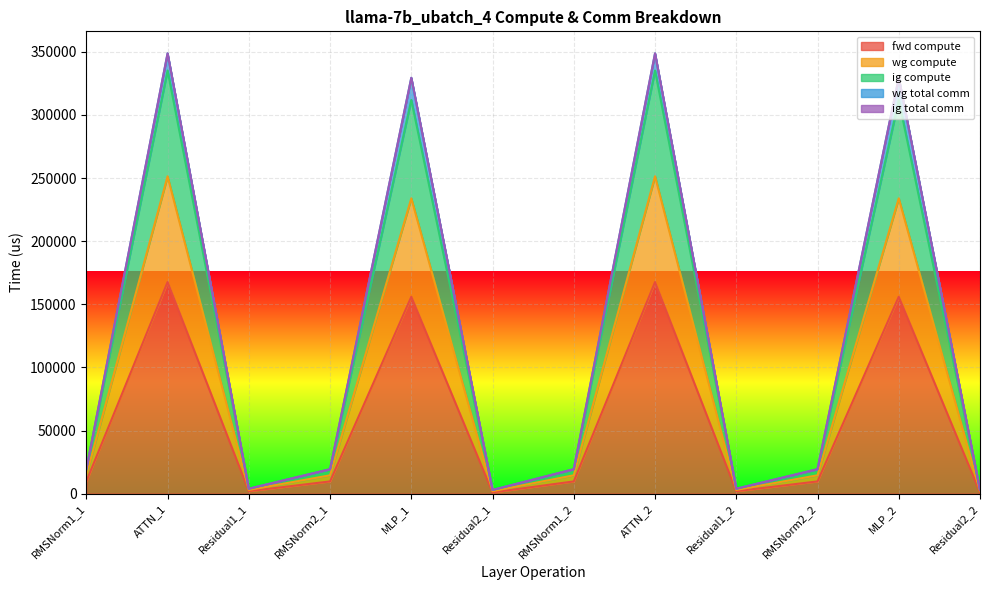

The ig compute series shows 2919.6 at Residual1_1. True or false?

True